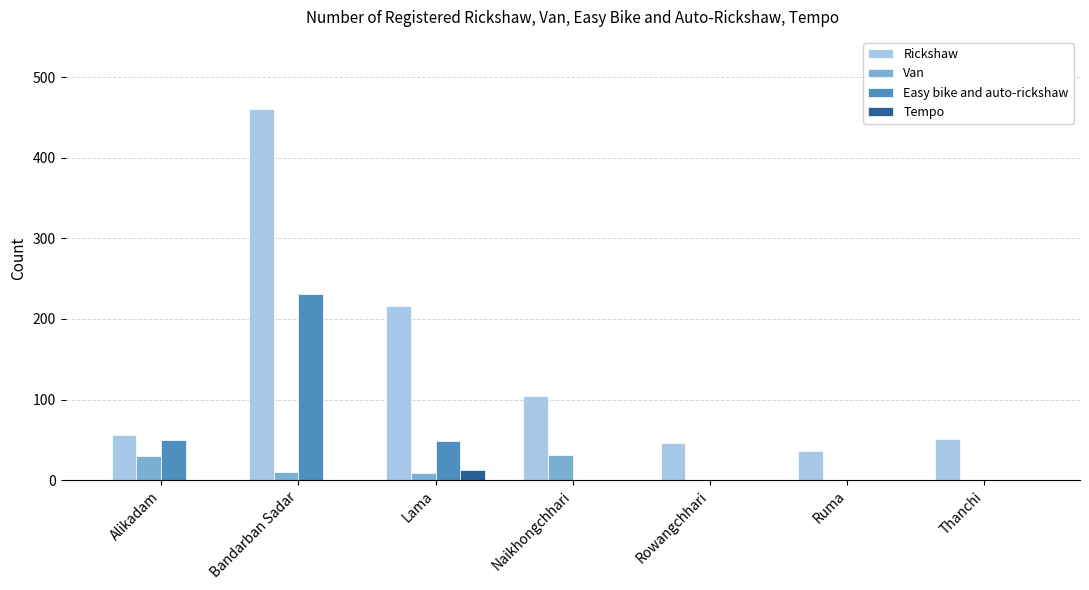

What is the sum of the Rickshaw values at Alikadam and Bandarban Sadar?

517